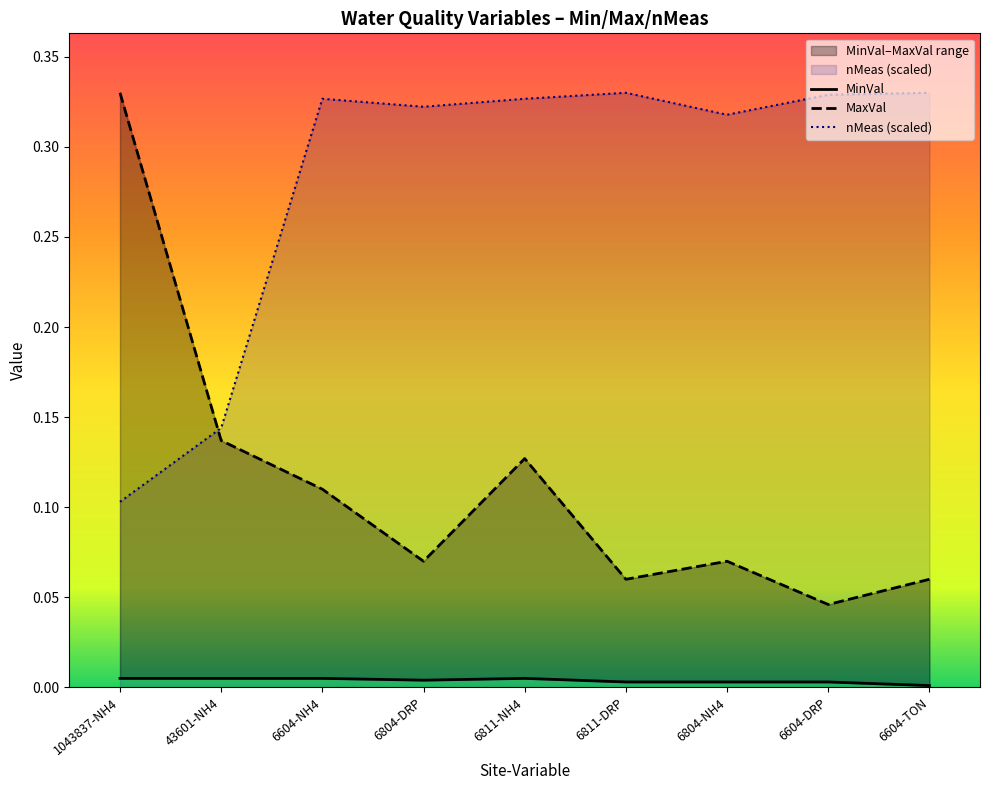

The value of MinVal at 6804-DRP is 0.0. True or false?

False